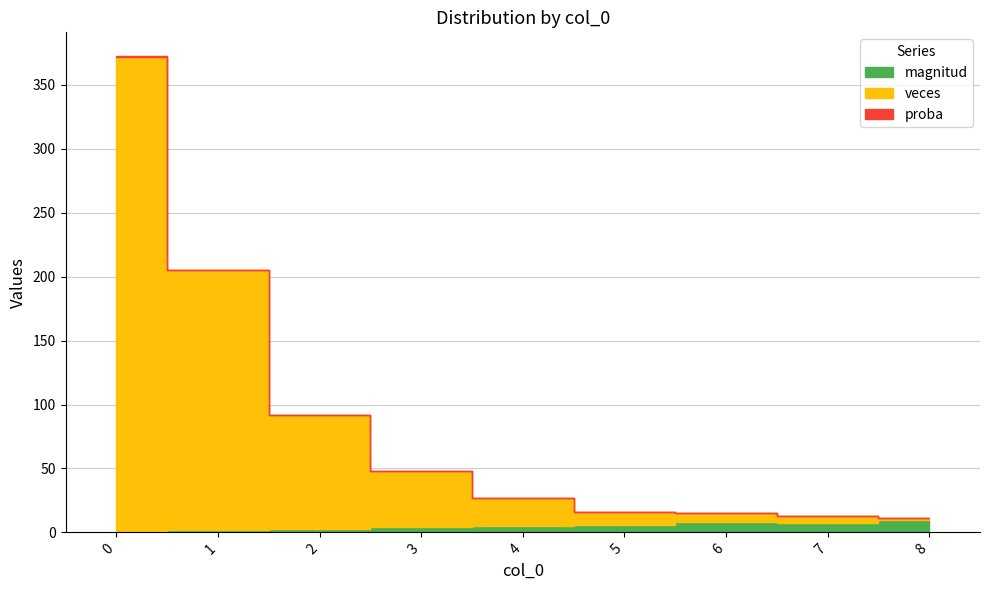

True or false: proba has a value of 11.0 at 8.

True